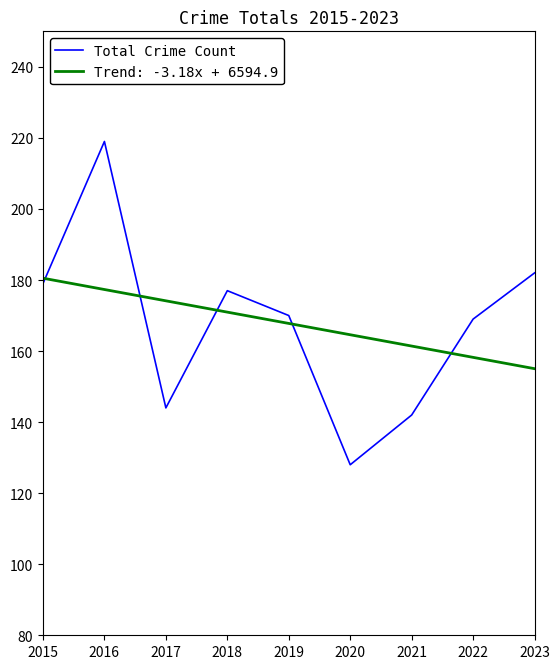

Read the Total Crime Count value at 2019.

170.0